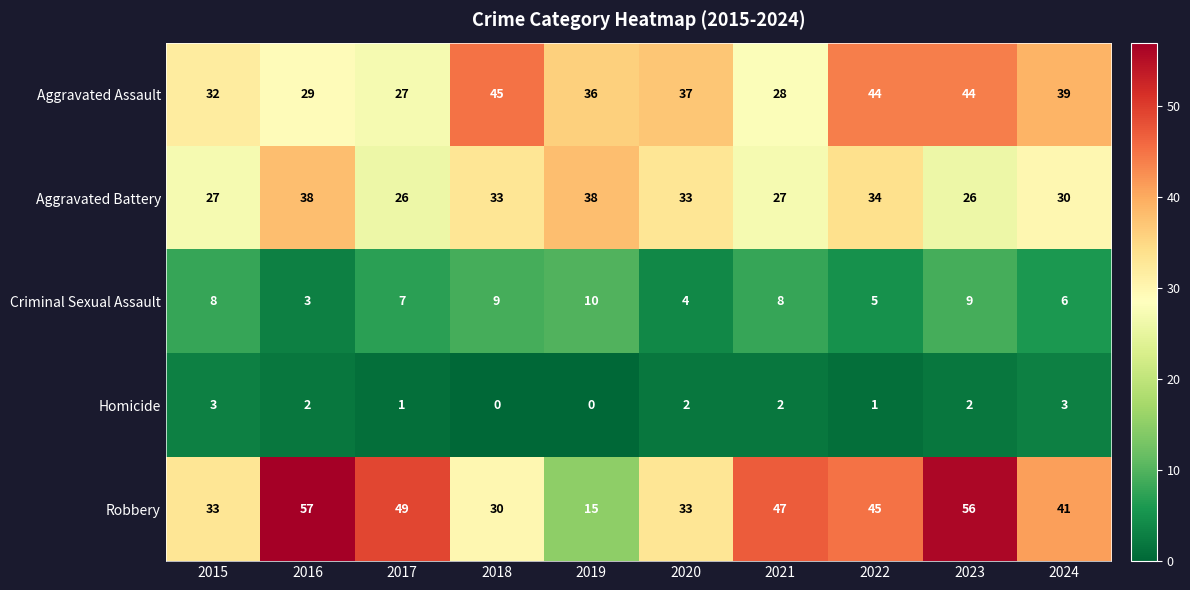

What is the total value across all series at 2024?

119